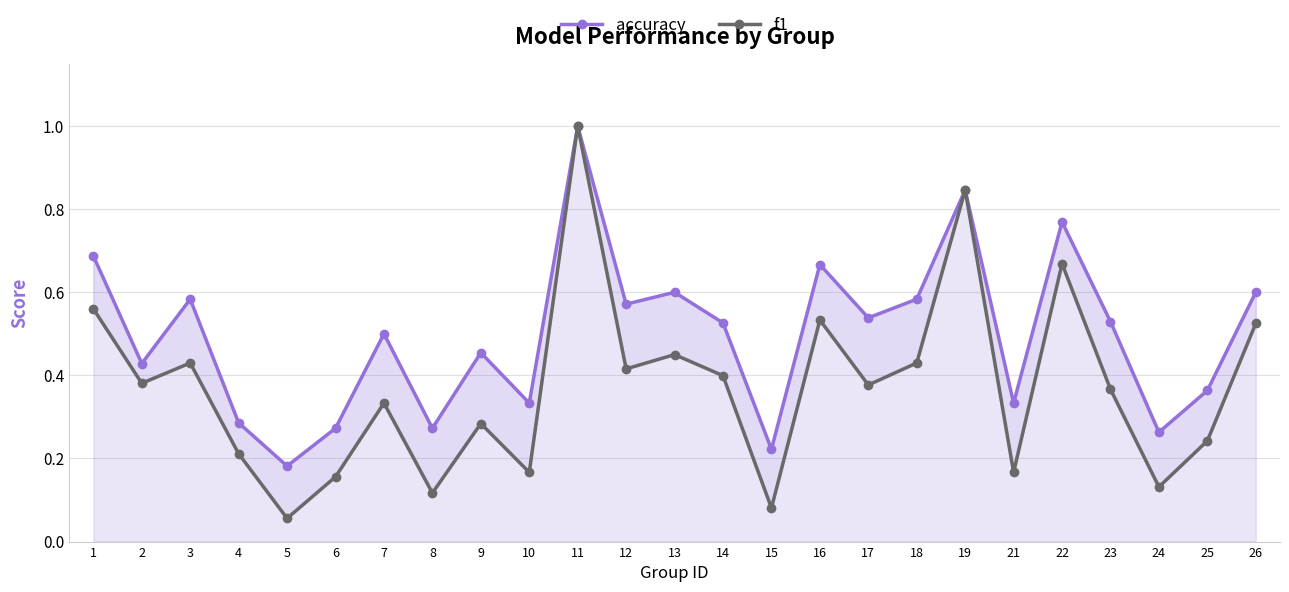

True or false: f1 has more than 1 interior local peaks.

True